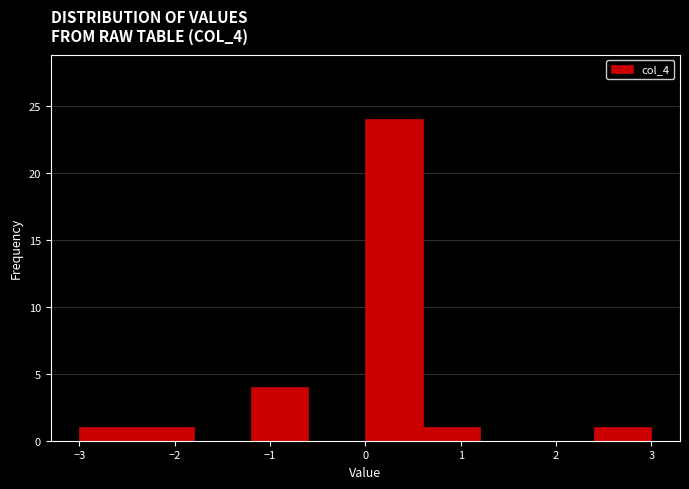

Reading left to right, transcribe this chart: for each bar, give the range it covers on the x-axis and its height. The values are not printed on the chart, so give them approximately, as read against the axis.

-3.0 to -2.4: 1
-2.4 to -1.8: 1
-1.8 to -1.2: 0
-1.2 to -0.6: 4
-0.6 to 0.0: 0
0.0 to 0.6: 24
0.6 to 1.2: 1
1.2 to 1.8: 0
1.8 to 2.4: 0
2.4 to 3.0: 1